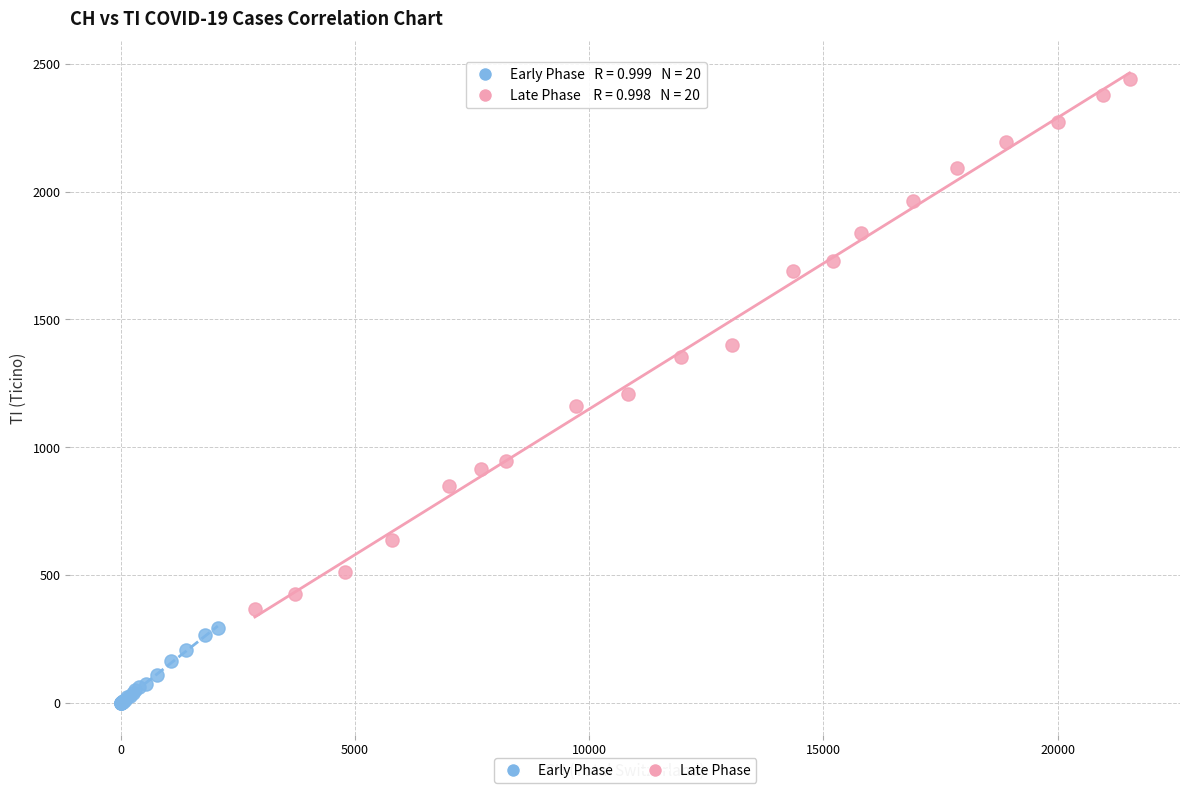

Which series has the largest Y range (max minus min)?

Late Phase